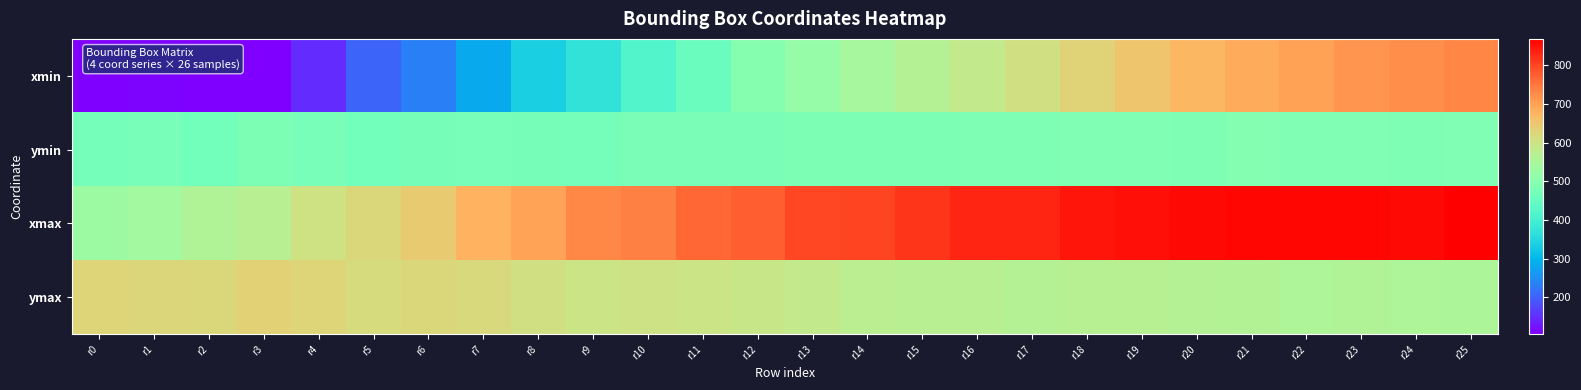

Reading left to right, extract all data points from this chart.

xmin: r0=105.3	r1=108.8	r2=104.8	r3=105.5	r4=148.1	r5=203.8	r6=235.4	r7=282.3	r8=335.7	r9=372.2	r10=418.4	r11=454.7	r12=497.7	r13=519.1	r14=543.5	r15=564.9	r16=586.8	r17=606.3	r18=629.8	r19=650.4	r20=671.5	r21=687.3	r22=700.5	r23=714.2	r24=723.3	r25=730.9
ymin: r0=470.4	r1=474.5	r2=467.7	r3=480.9	r4=474.9	r5=465.9	r6=474.2	r7=476.7	r8=471.8	r9=468.8	r10=478.8	r11=480.0	r12=480.0	r13=480.4	r14=481.7	r15=482.5	r16=486.1	r17=483.9	r18=489.2	r19=488.7	r20=484.2	r21=492.8	r22=487.8	r23=488.6	r24=486.1	r25=487.5
xmax: r0=529.0	r1=537.7	r2=559.0	r3=570.0	r4=603.4	r5=622.4	r6=644.2	r7=677.1	r8=696.4	r9=728.4	r10=739.5	r11=764.0	r12=775.0	r13=797.7	r14=801.0	r15=814.6	r16=831.3	r17=829.3	r18=846.5	r19=851.0	r20=857.4	r21=859.3	r22=860.1	r23=859.6	r24=858.6	r25=867.7
ymax: r0=626.9	r1=625.3	r2=622.6	r3=634.7	r4=627.2	r5=616.1	r6=620.7	r7=617.8	r8=607.4	r9=598.1	r10=601.6	r11=598.4	r12=591.2	r13=584.9	r14=572.7	r15=570.6	r16=572.6	r17=566.5	r18=567.3	r19=568.1	r20=566.0	r21=562.0	r22=556.7	r23=560.4	r24=556.4	r25=554.5